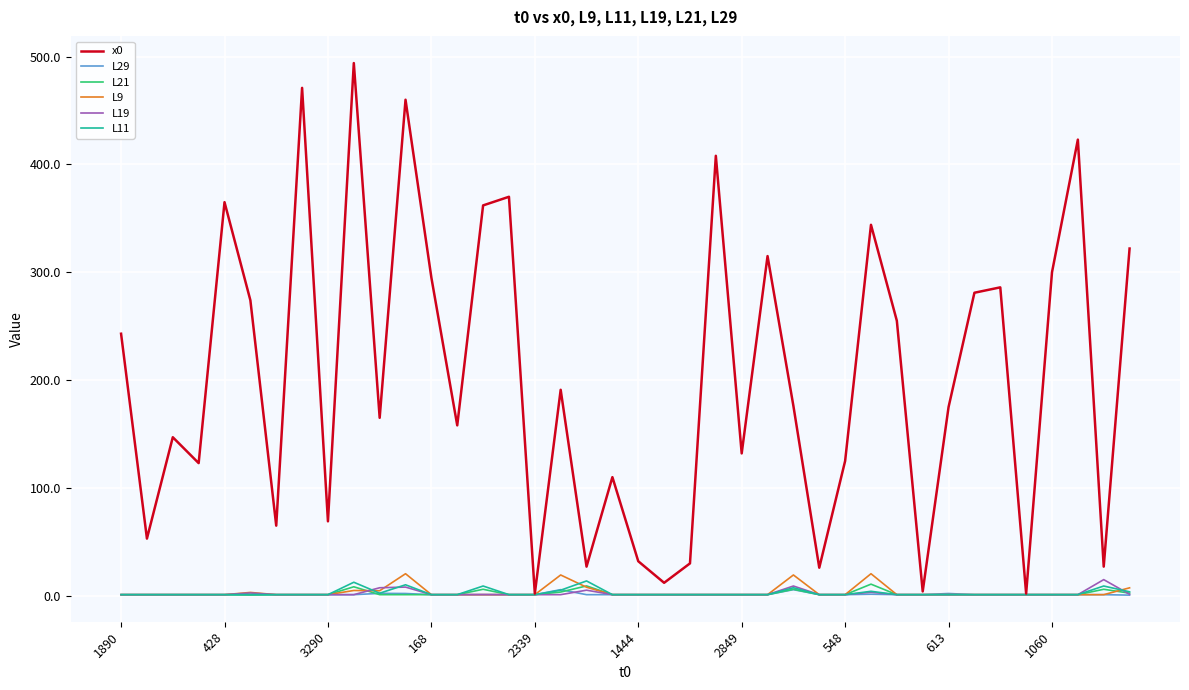

True or false: L9 has more than 2 points higher than both neighbors.

True